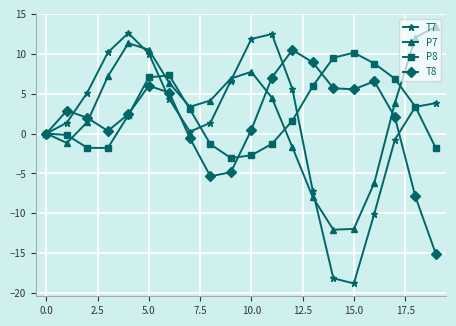

What is the value of the P7 point at the 20th from the left?

13.4